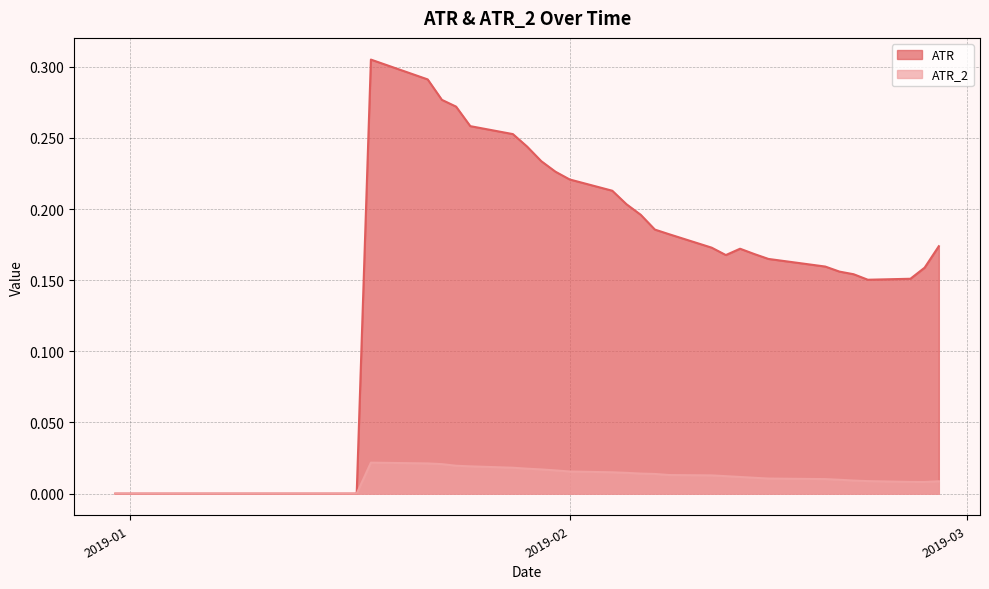

Which series has the widest spread of values?

ATR